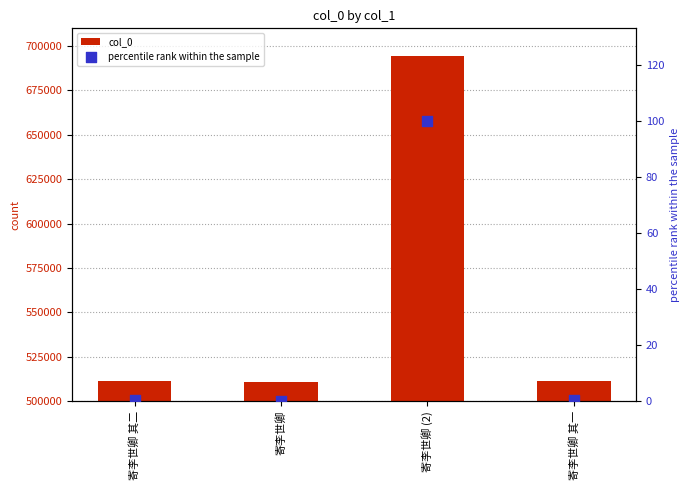

Which series has the largest Y range (max minus min)?

col_0